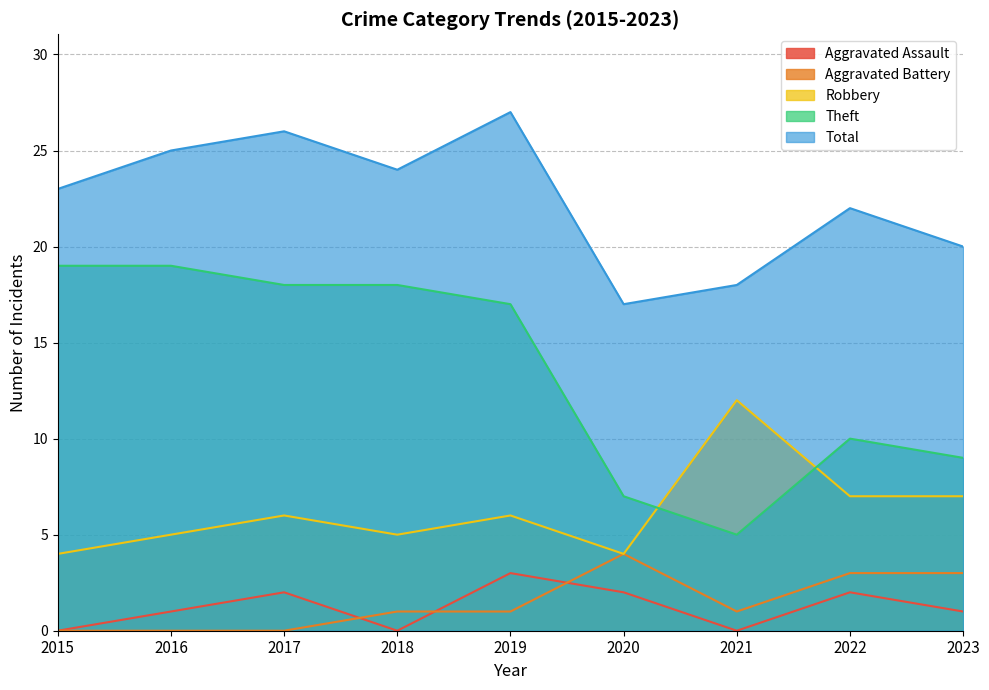

What are all the series names shown in the legend?

Aggravated Assault, Aggravated Battery, Robbery, Theft, Total